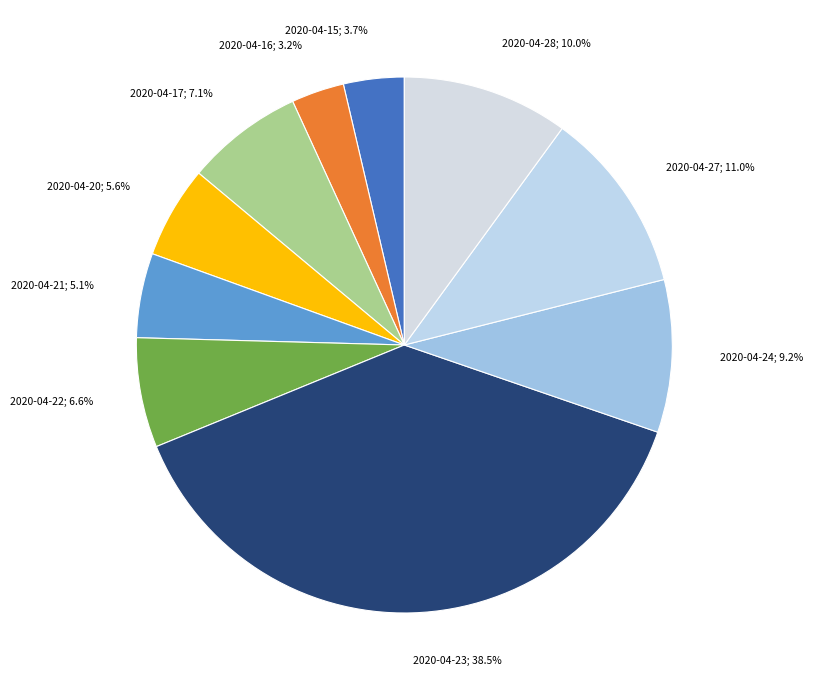

What is the ratio of the value at 2020-04-23 to the value at 2020-04-22?

5.8